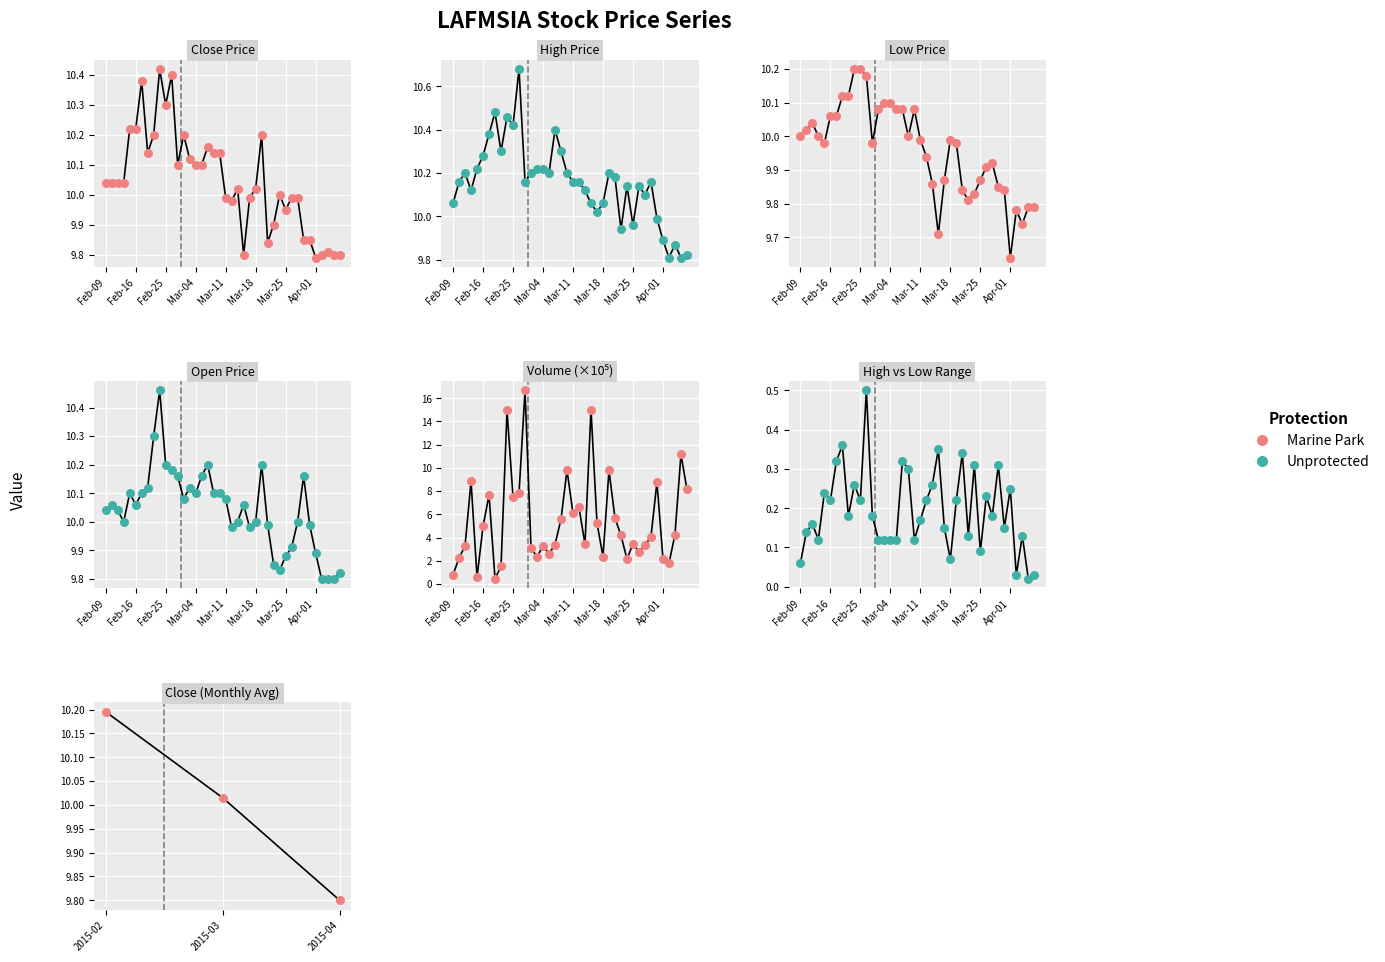

At which category is the sum across all series the highest?

9